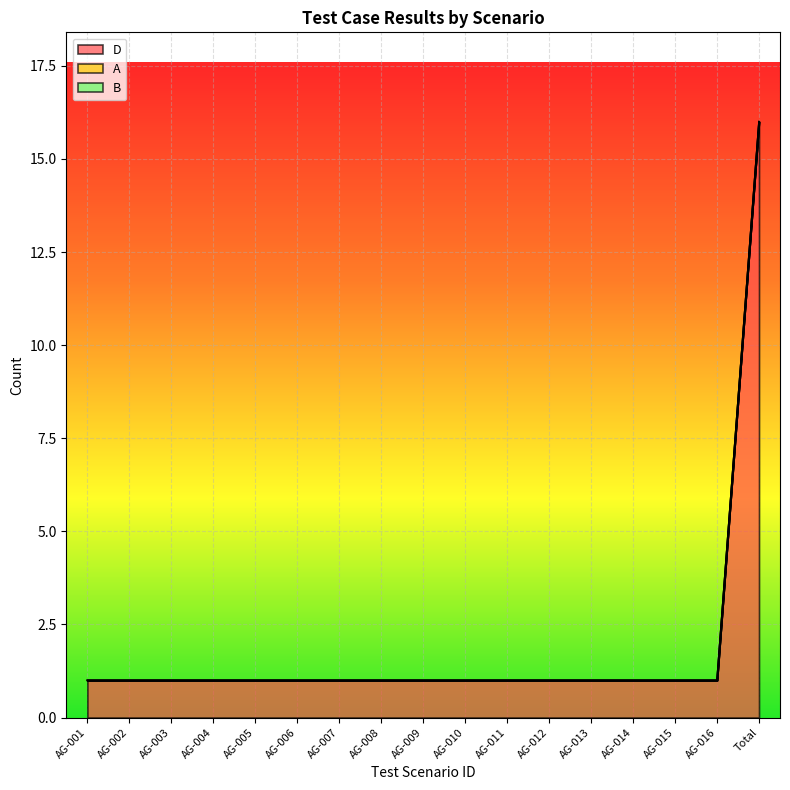

What position from the left is AG-003?

3